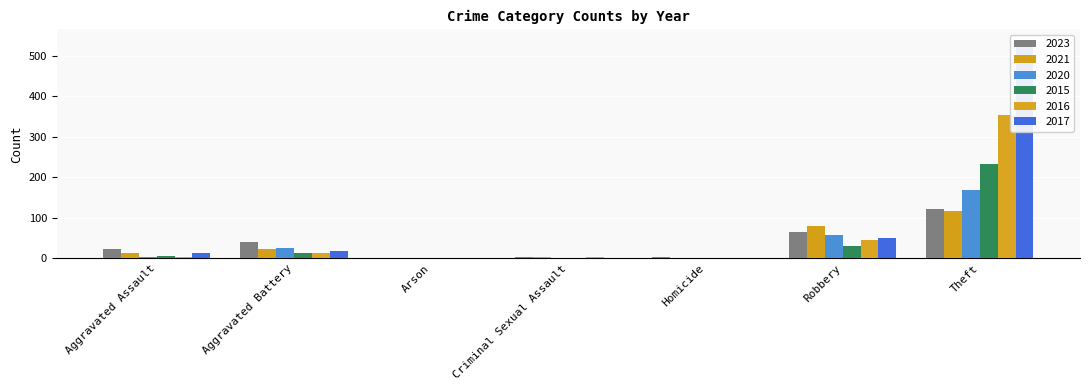

What are all the series names shown in the legend?

2023, 2021, 2020, 2015, 2016, 2017